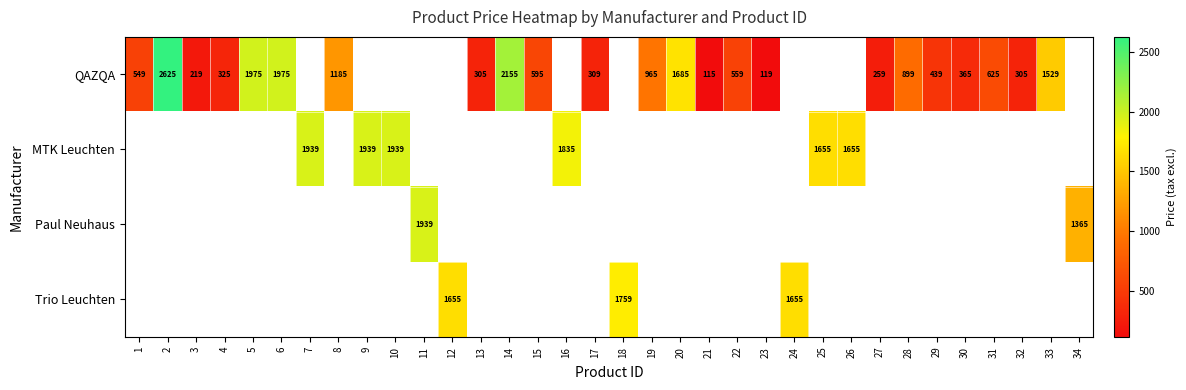

True or false: QAZQA has a value of 1097 at 31.

False